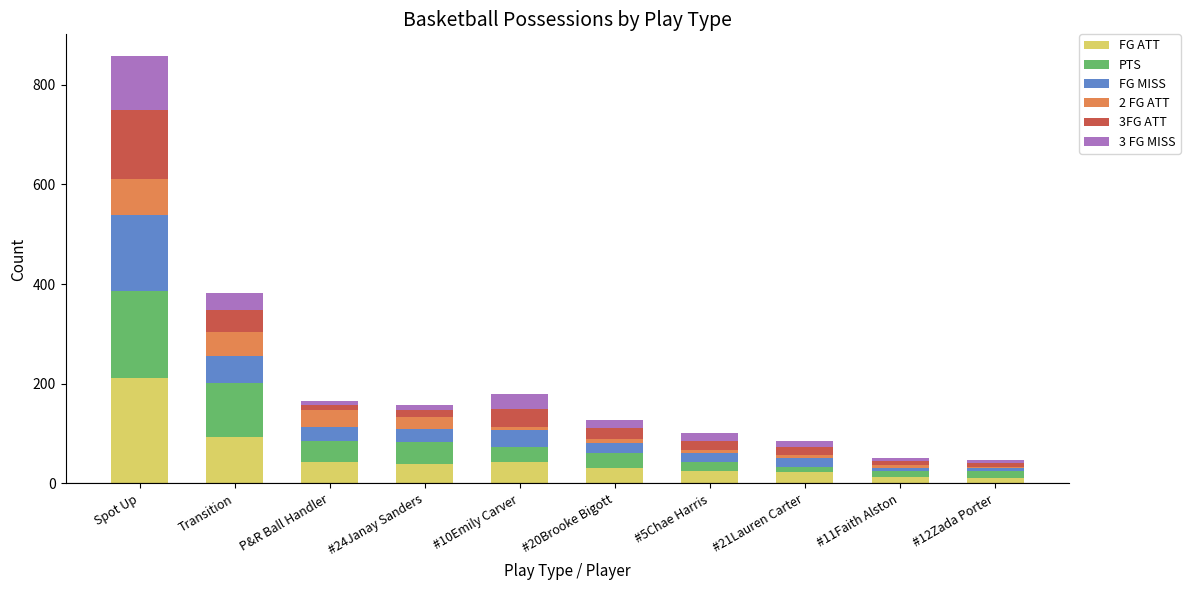

At which category is the sum across all series the highest?

Spot Up